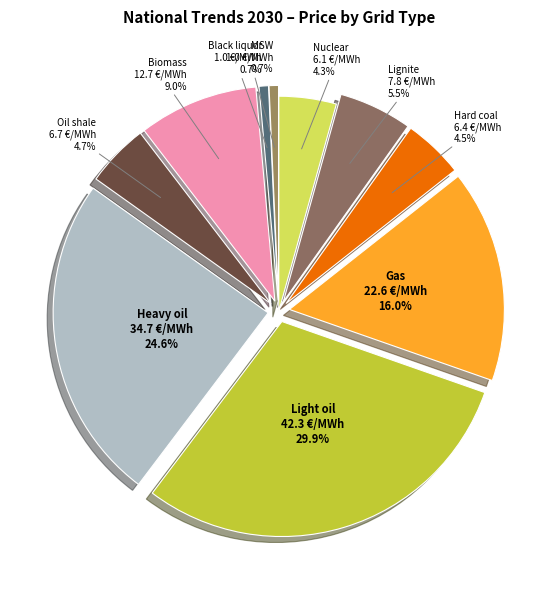

Which slice is the largest?

Light oil